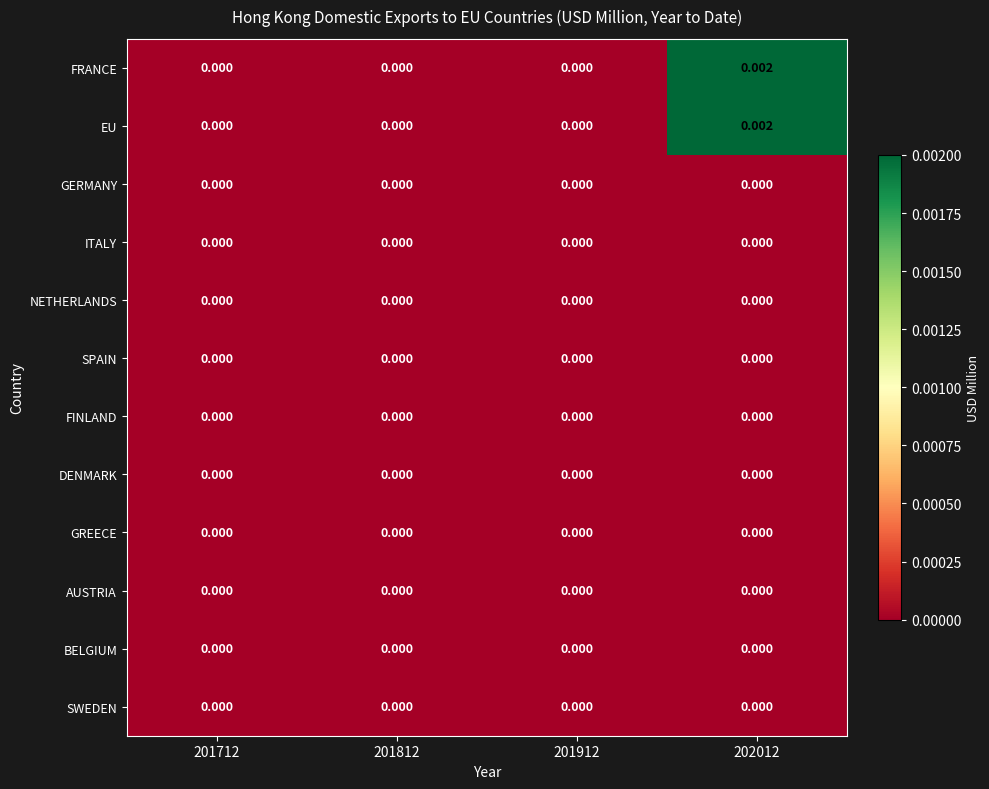

How many distinct data groups are displayed?

12